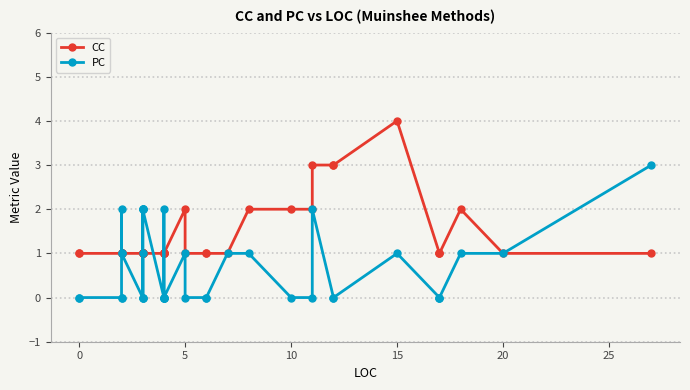

At how many categories does at least one series exceed 3?

1